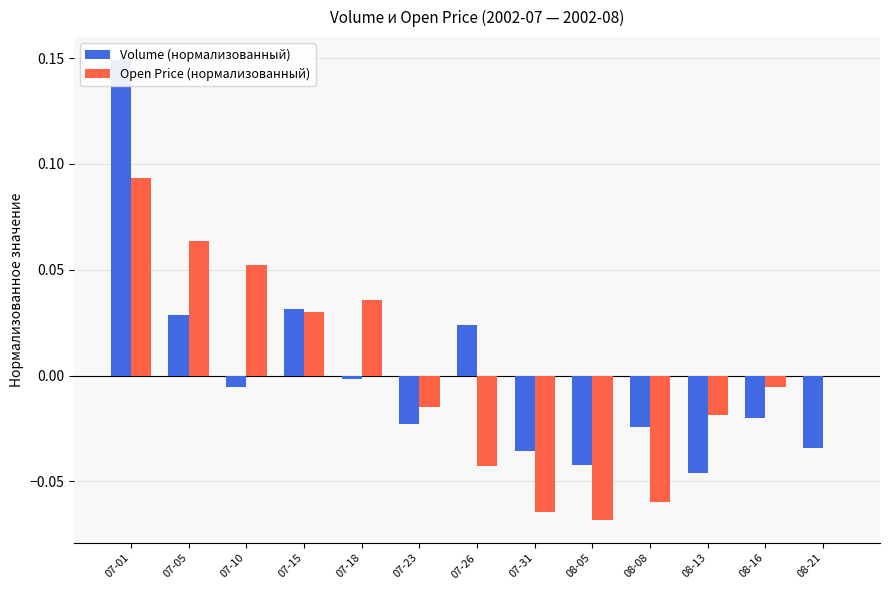

At which category does the chart reach its minimum across all series?

08-05